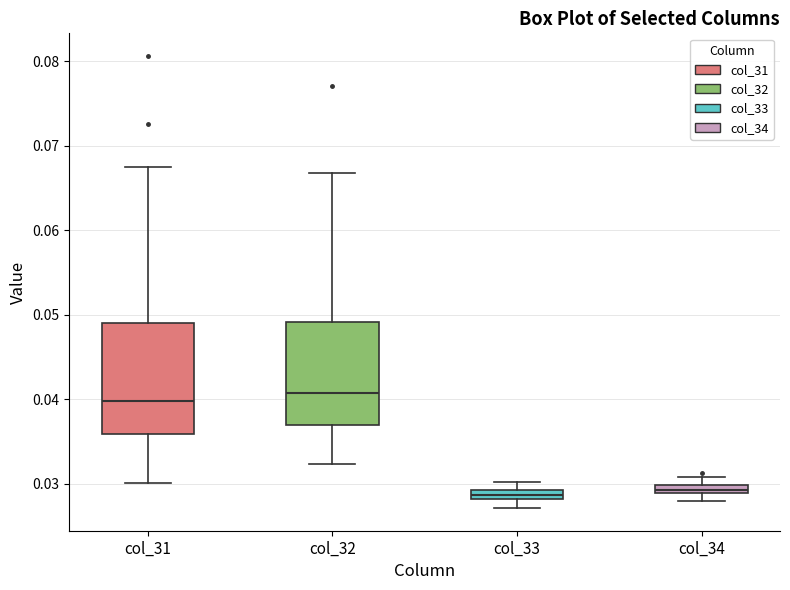

Where is the lower edge of the box for col_33 on the y-axis? The values are not printed on the chart, so give them approximately, as read against the axis.

0.028